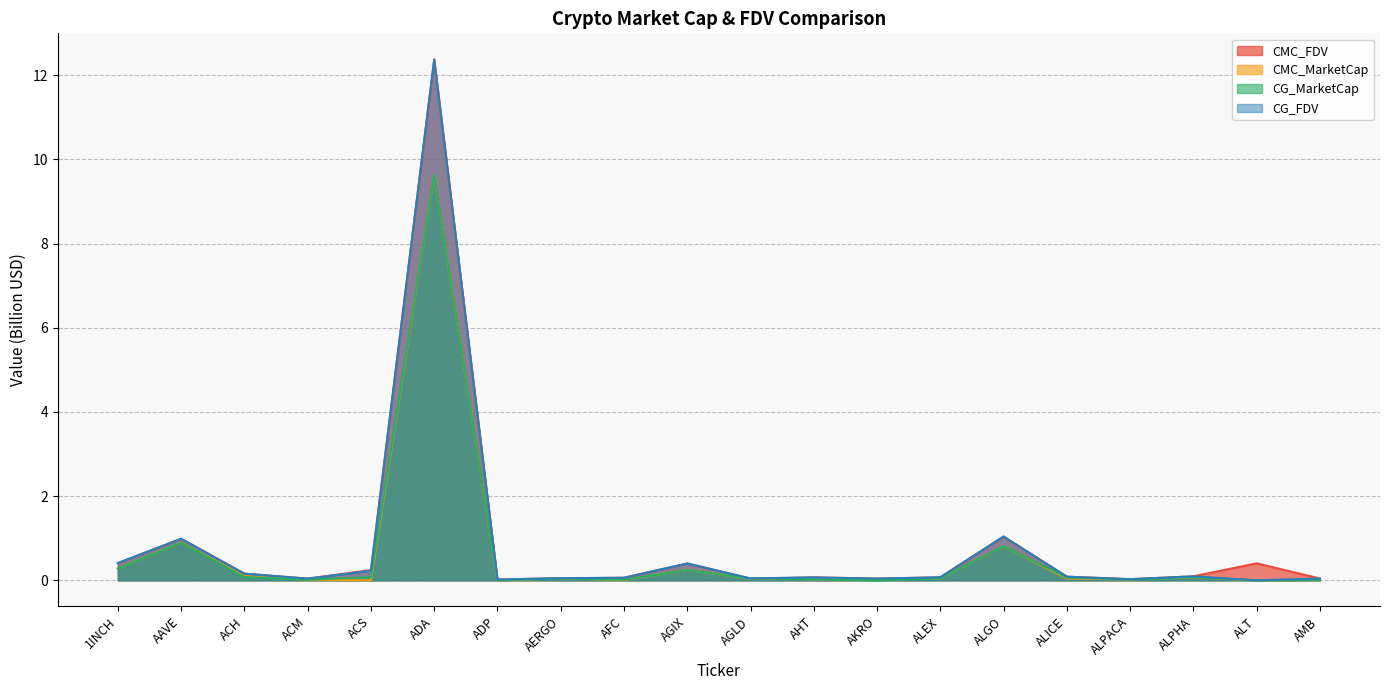

Is the value of CMC_FDV at ALT greater than the value of CMC_MarketCap at ADP?

Yes